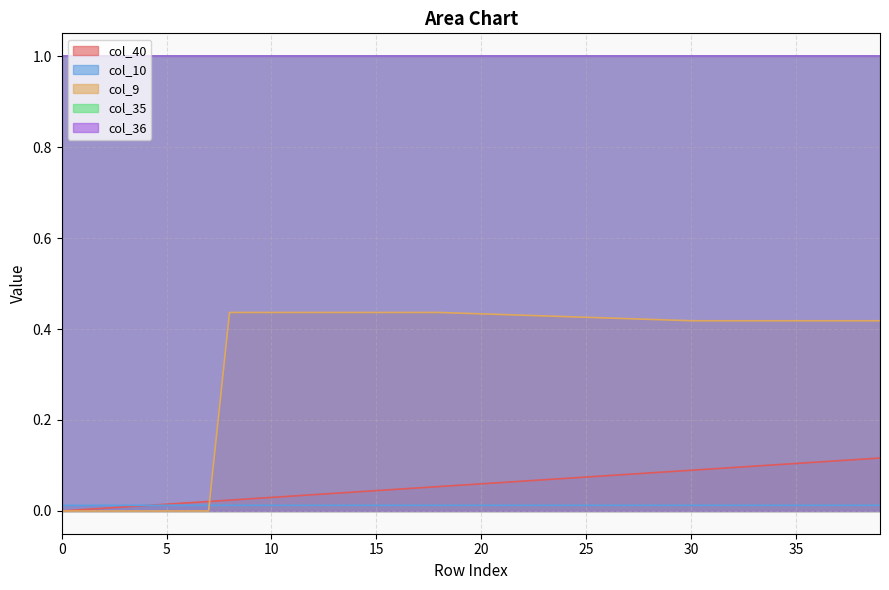

Is it true that col_10 equals 0.0 at 0?

False